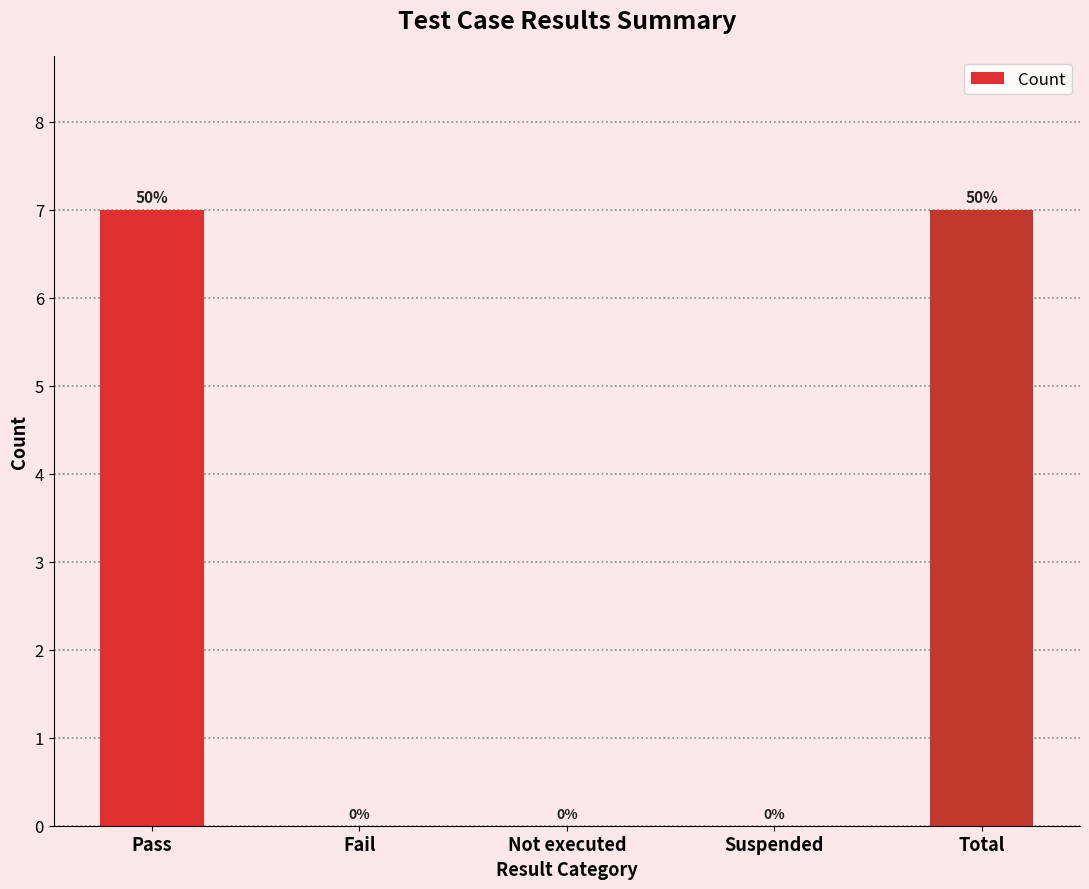

How many values are between 0 and 7?

5